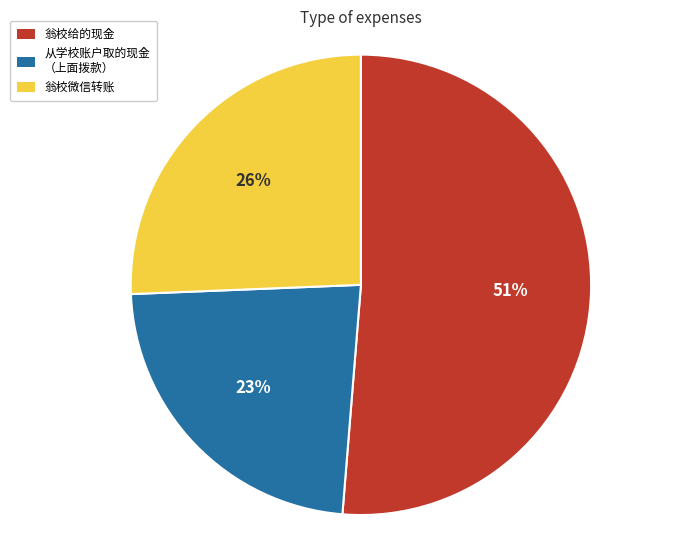

Is there a majority slice in this chart?

Yes